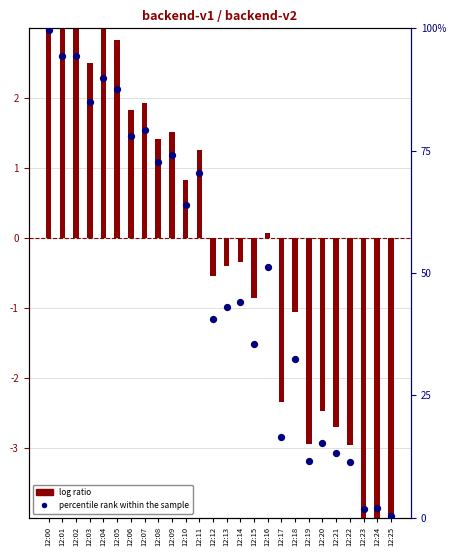

Which series has the largest total across all categories?

percentile rank within the sample